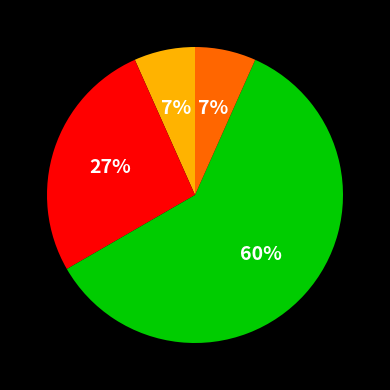

Is there any slice that represents more than half of the pie?

Yes